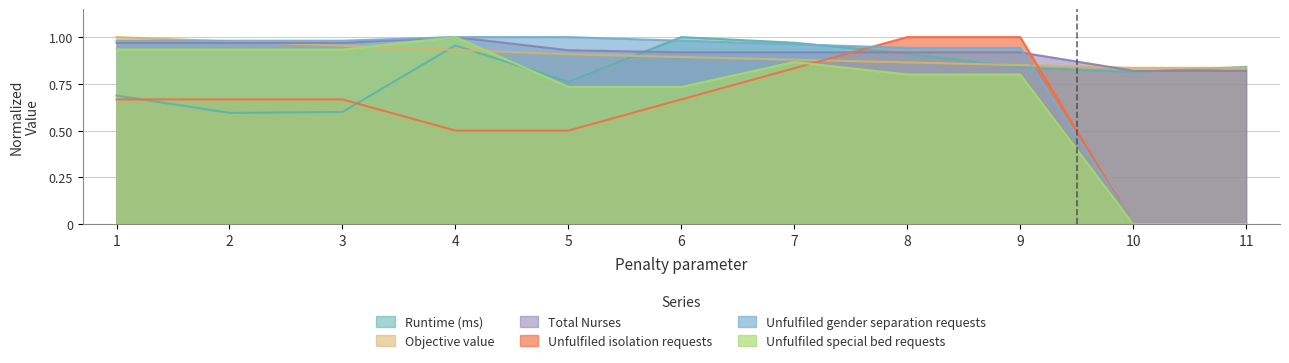

True or false: Unfulfiled isolation requests and Unfulfiled special bed requests intersect in this chart.

True